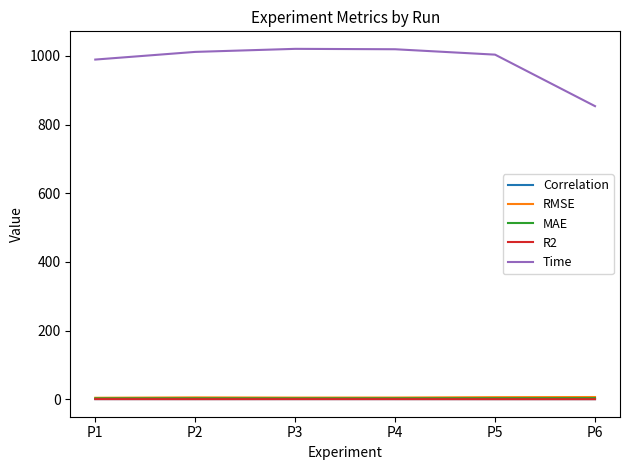

True or false: Time and RMSE cross at least once.

False